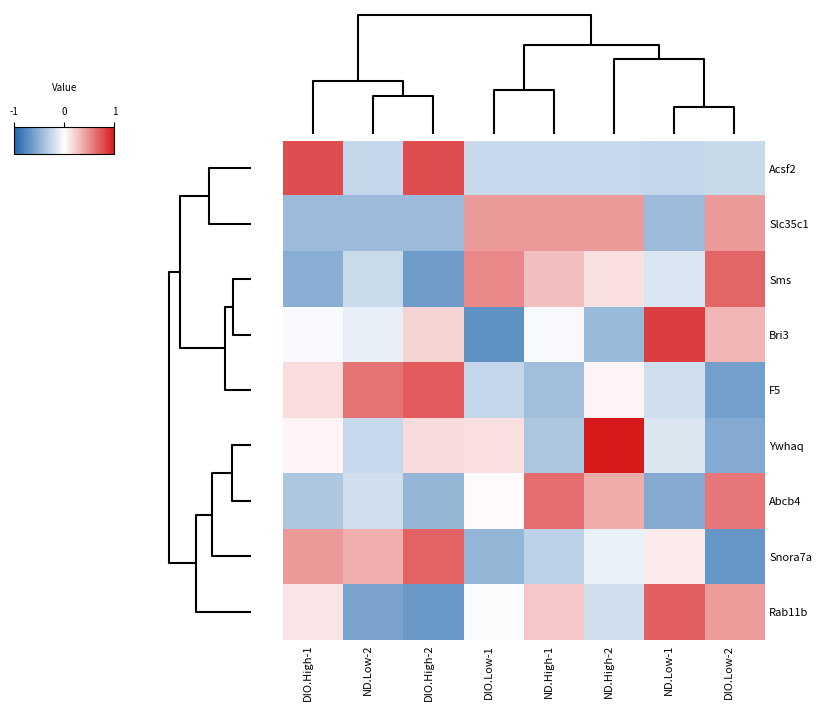

Count the number of categories in the chart.

8